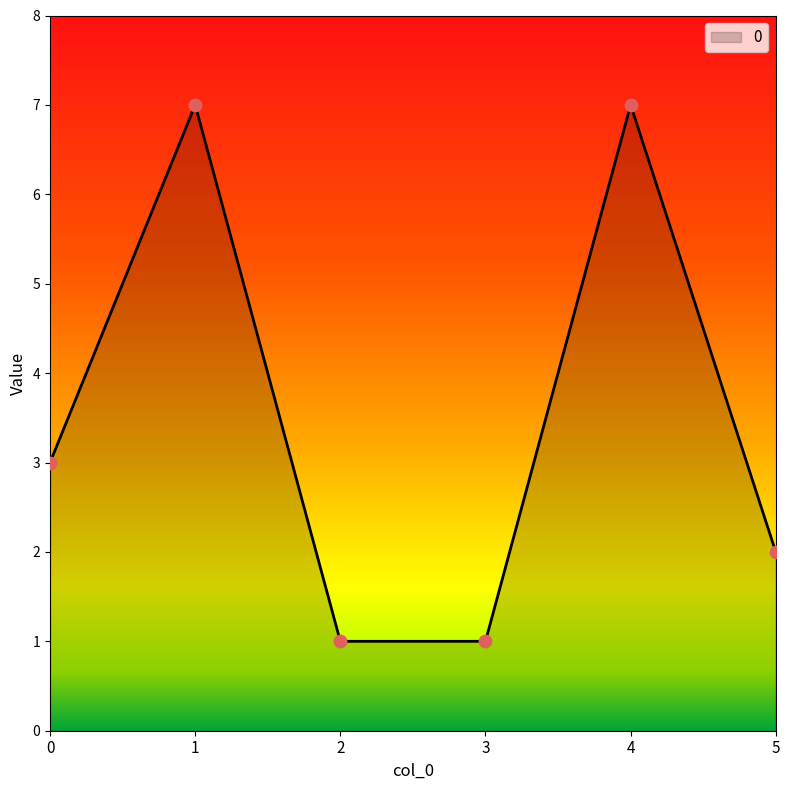

What is the change in value from 0 to 1?

+4